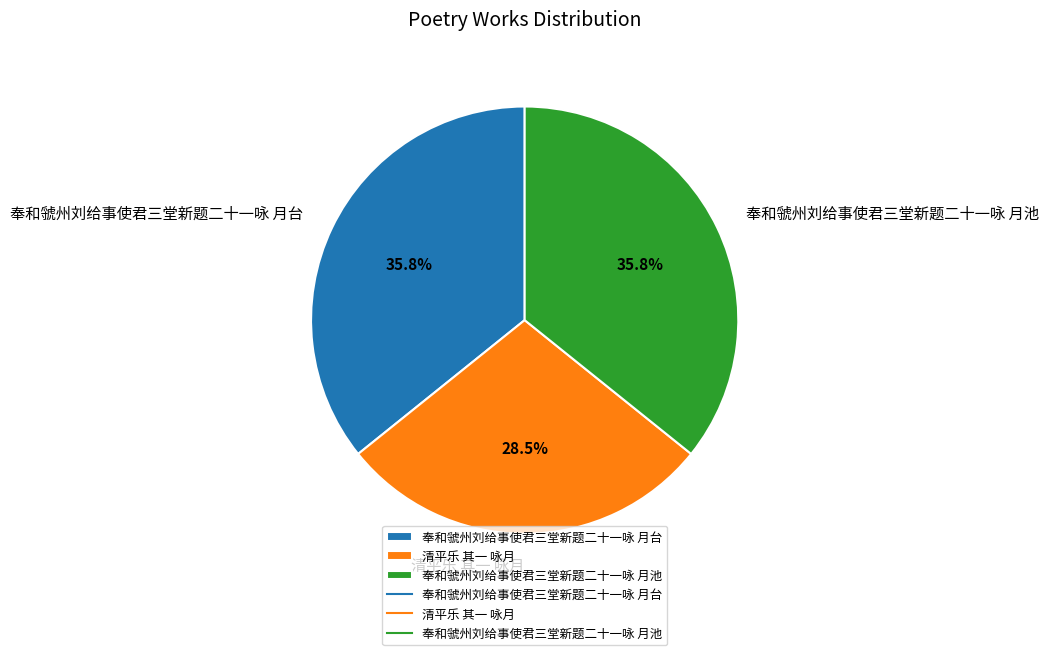

True or false: 清平乐 其一 咏月 accounts for 41% of the total.

False